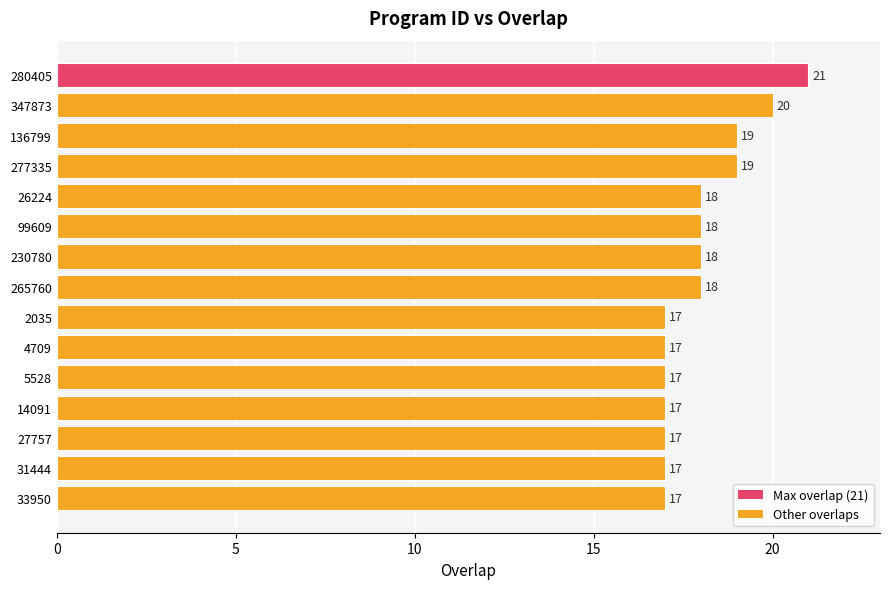

Does the chart contain any negative values?

No